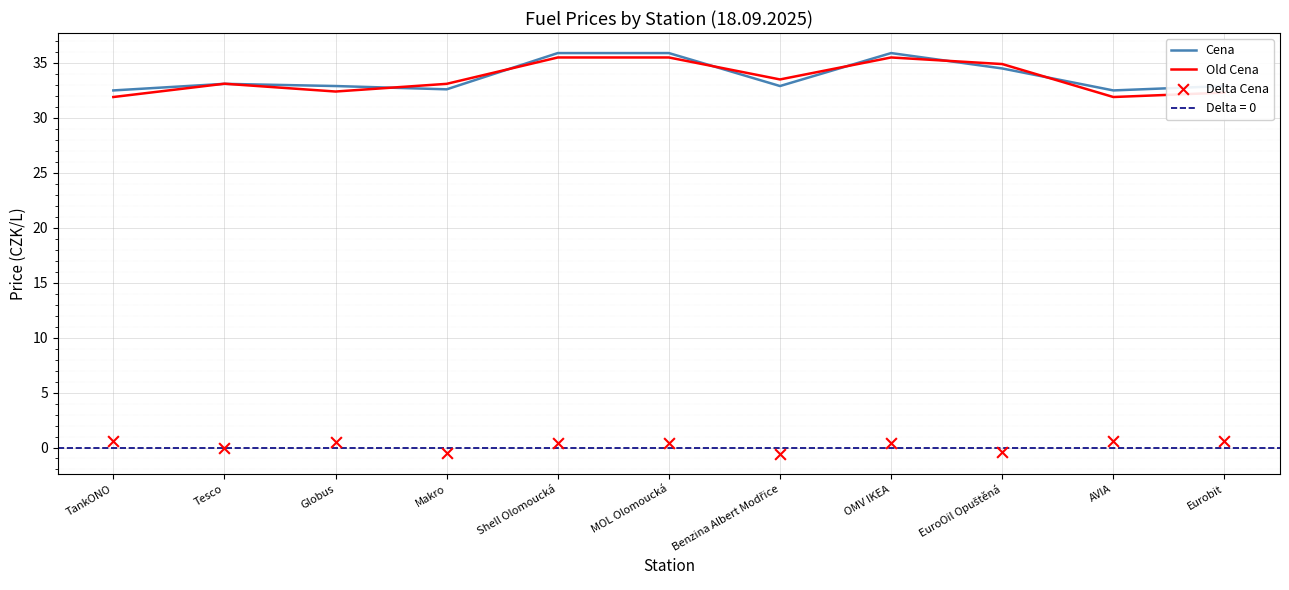

Which series reaches the maximum Y coordinate?

Cena